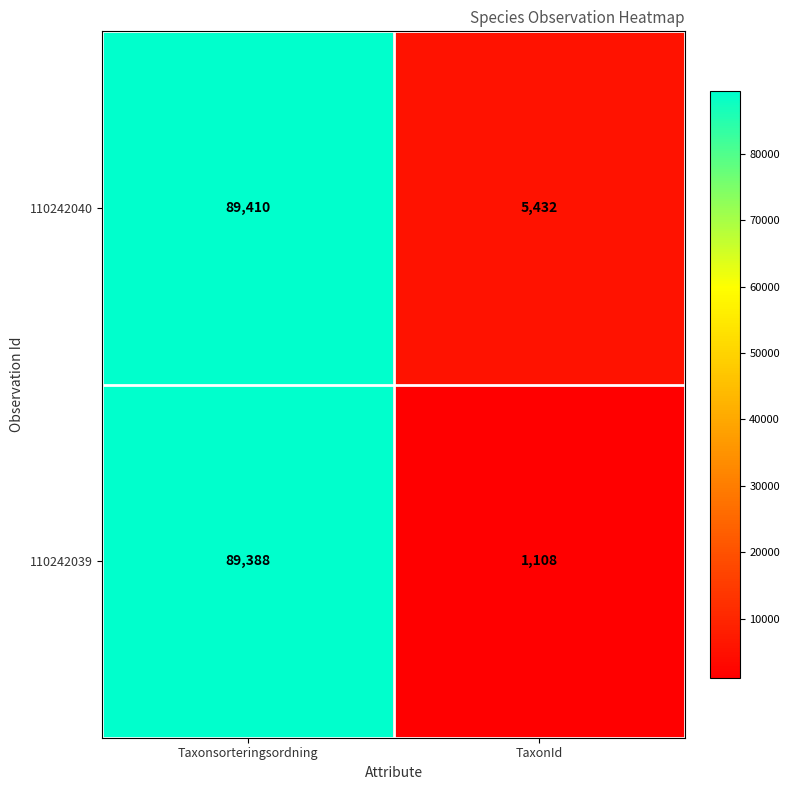

Which series has the largest total across all categories?

110242040